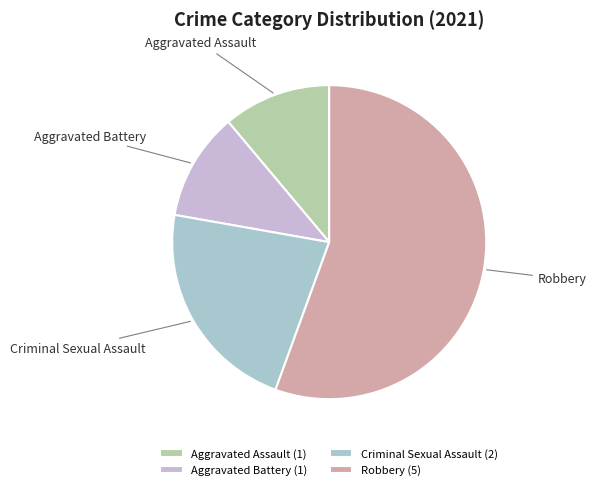

Is it true that Criminal Sexual Assault is 22% of the pie?

True